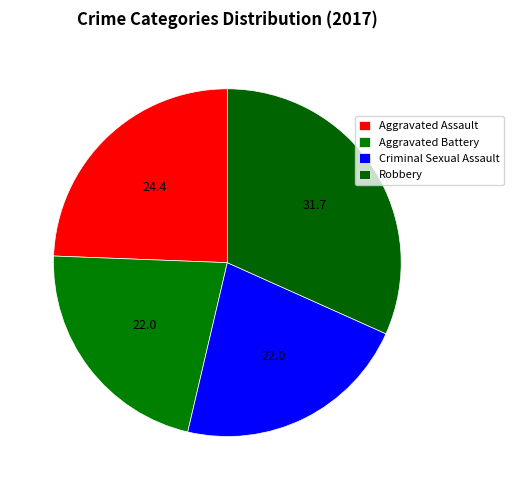

What is the total percentage of Criminal Sexual Assault and Aggravated Battery?

43.9%